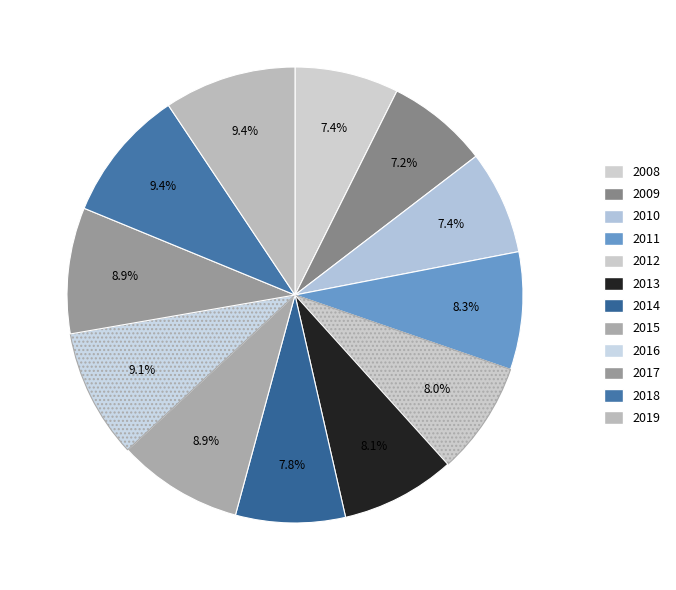

Which category has the smallest portion of the pie?

2009